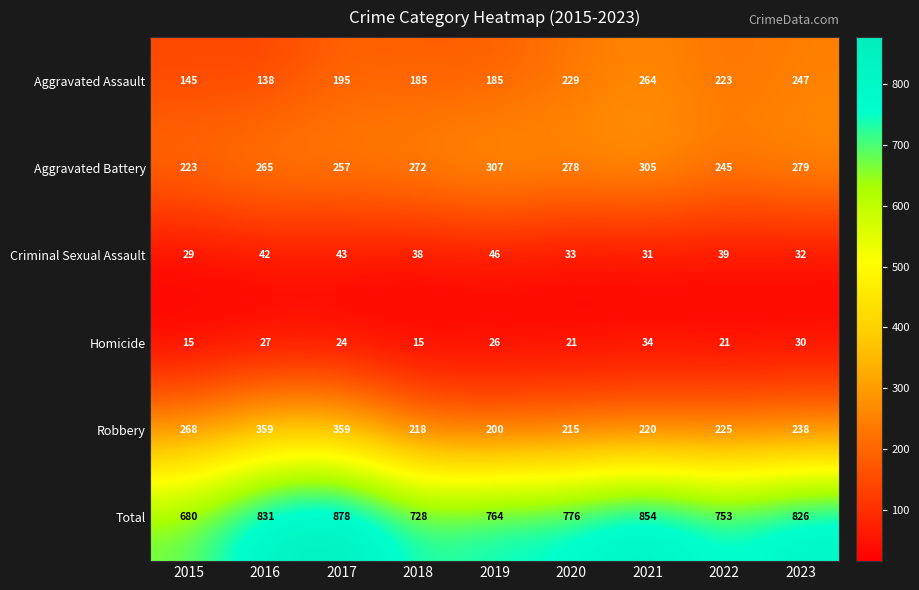

True or false: Total has a value of 753 at 2022.

True